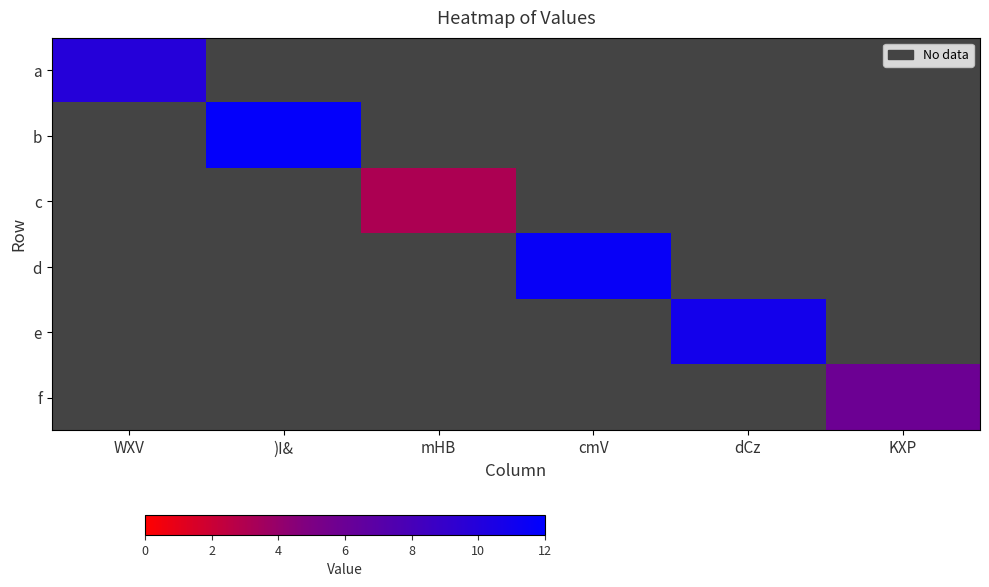

Which label corresponds to the largest value in the chart?

)I&